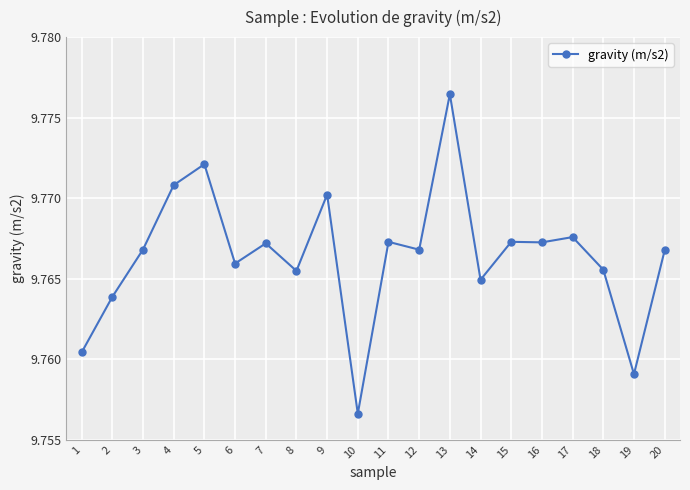

Where is the first local maximum?

5